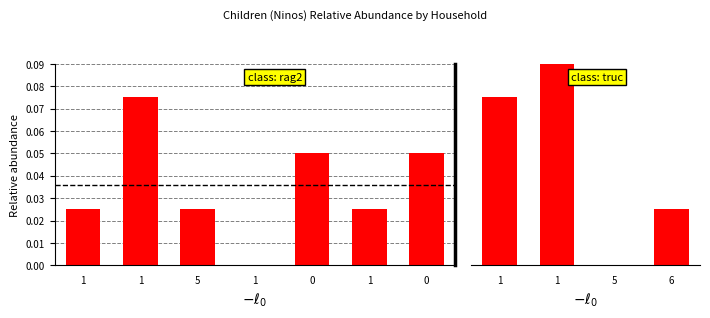

How many values are between 0 and 1?

4